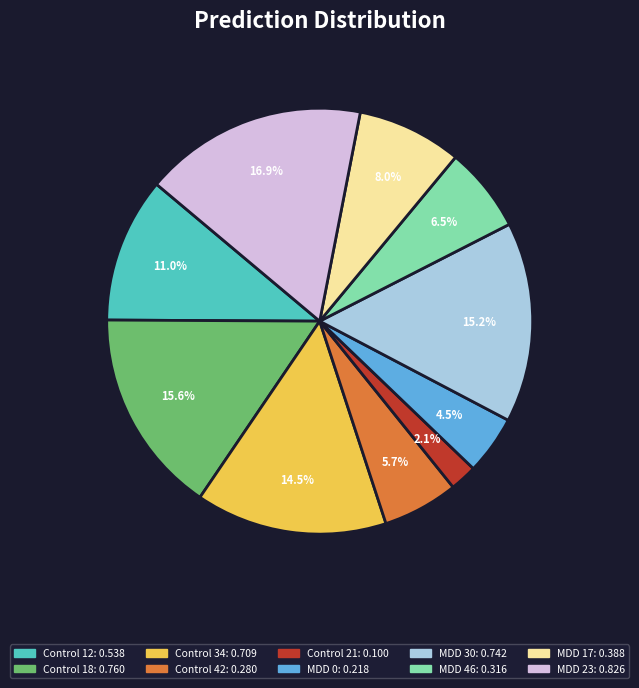

To the nearest percent, what percentage of the pie is Control 21?

2%